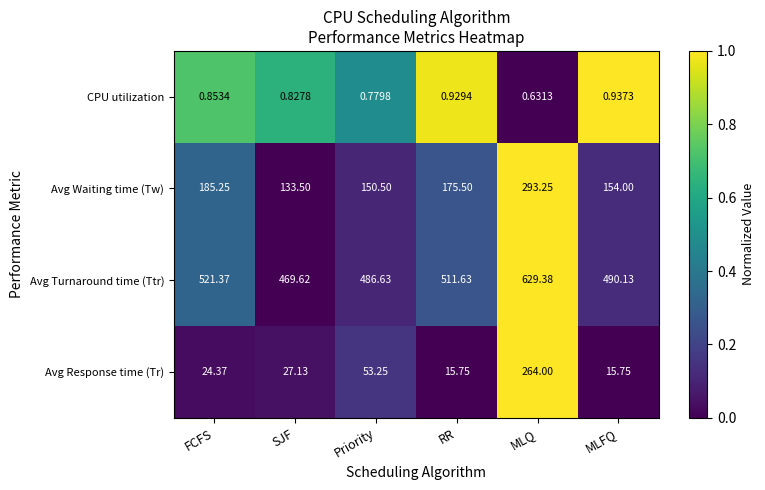

At which label is CPU utilization closest to 0?

MLQ